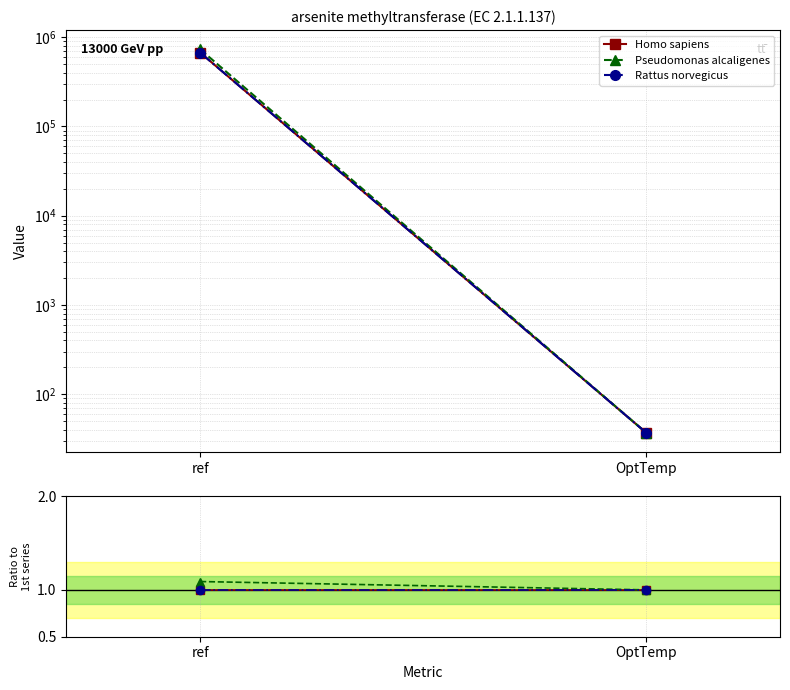

What position from the right is OptTemp?

1